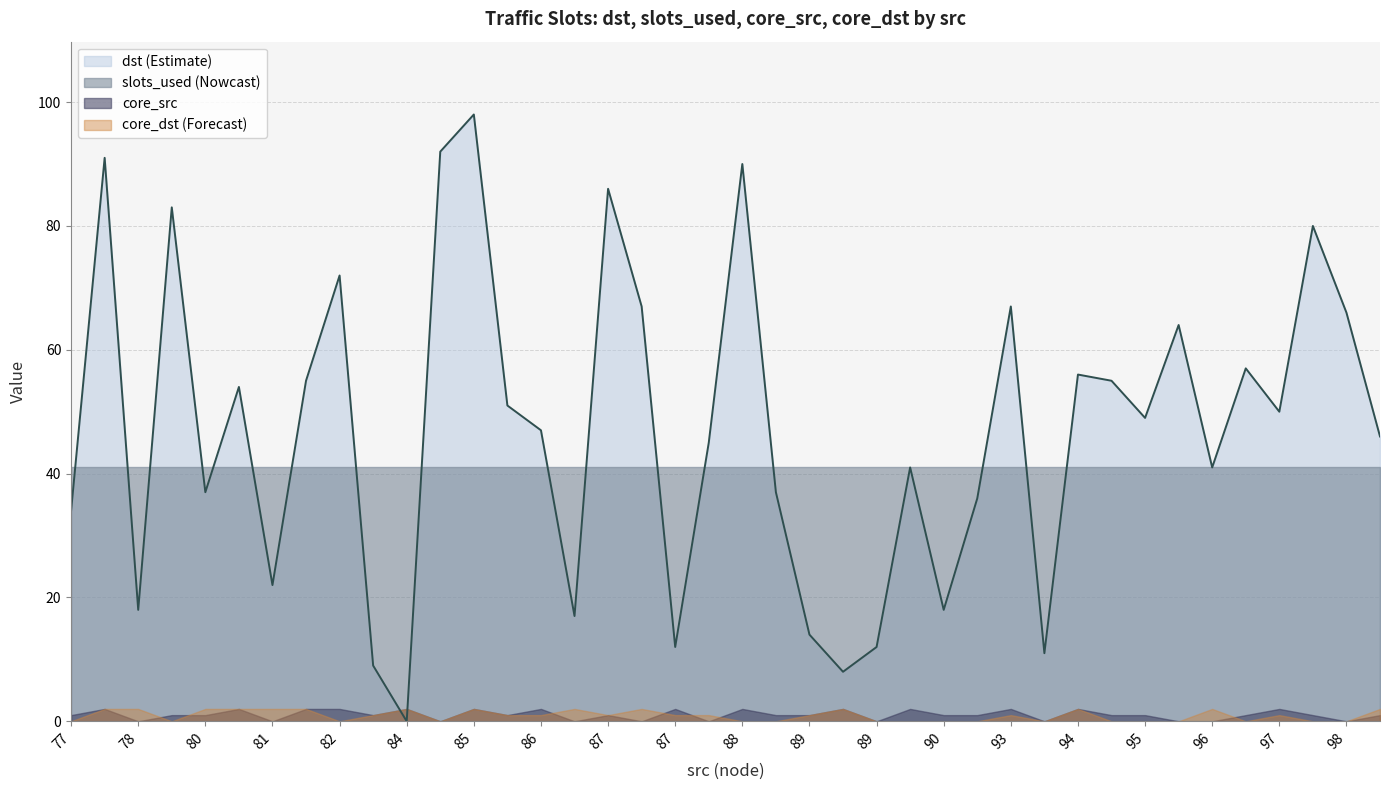

How many lines are shown in the chart?

4